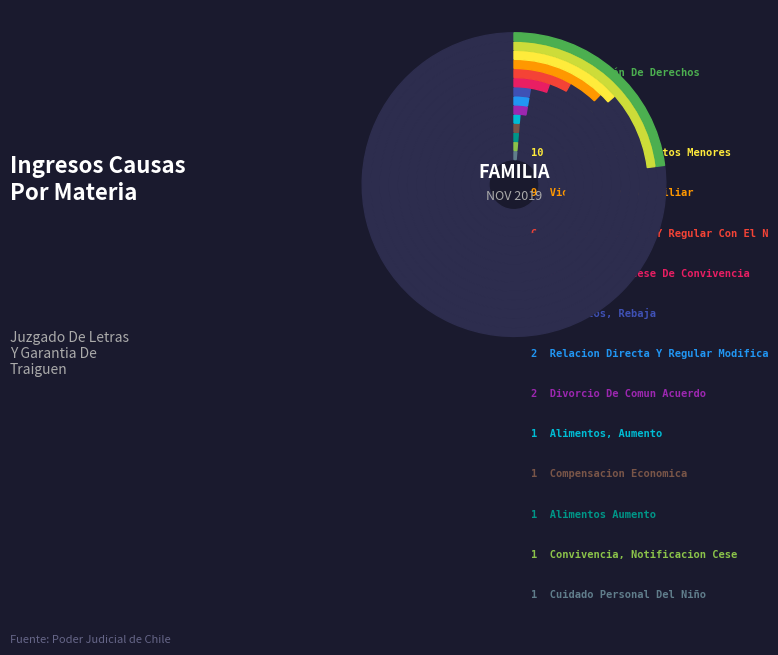

To the nearest percent, what is the combined percentage of Alimentos, Rebaja and Otros Procedimientos Menores?

16%